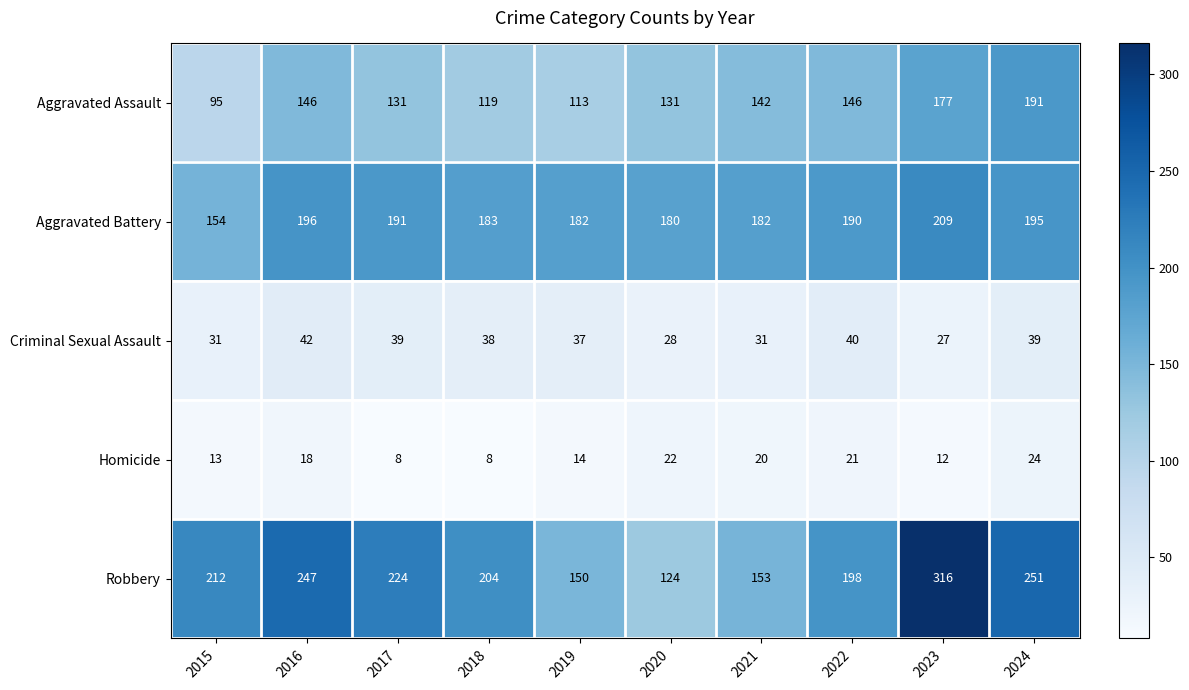

How many categories are shown in the chart?

10